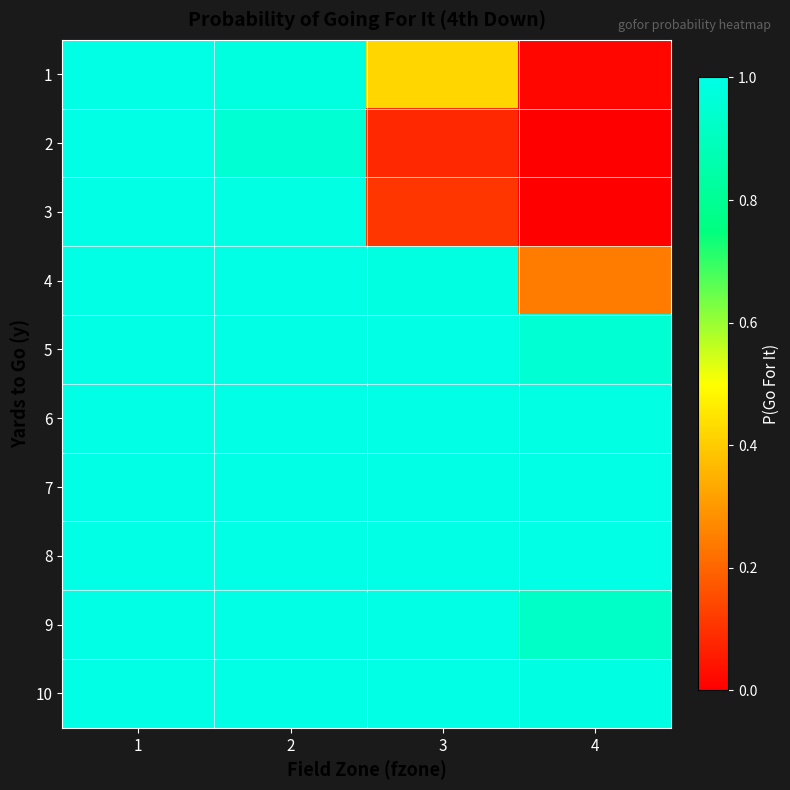

What is the total value across all series at 2?

9.9